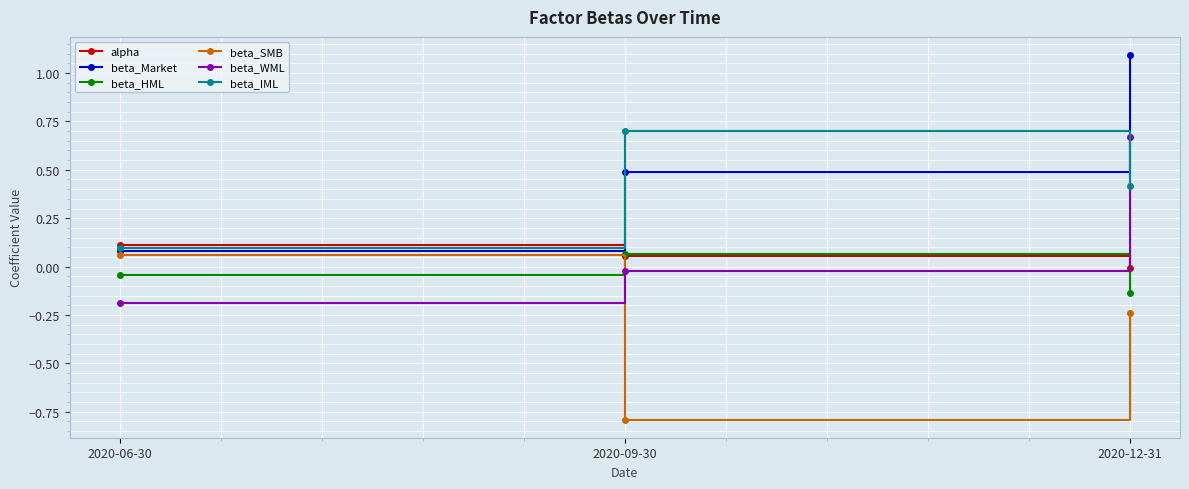

Which category has the lowest value in the beta_HML series?

2020-12-31